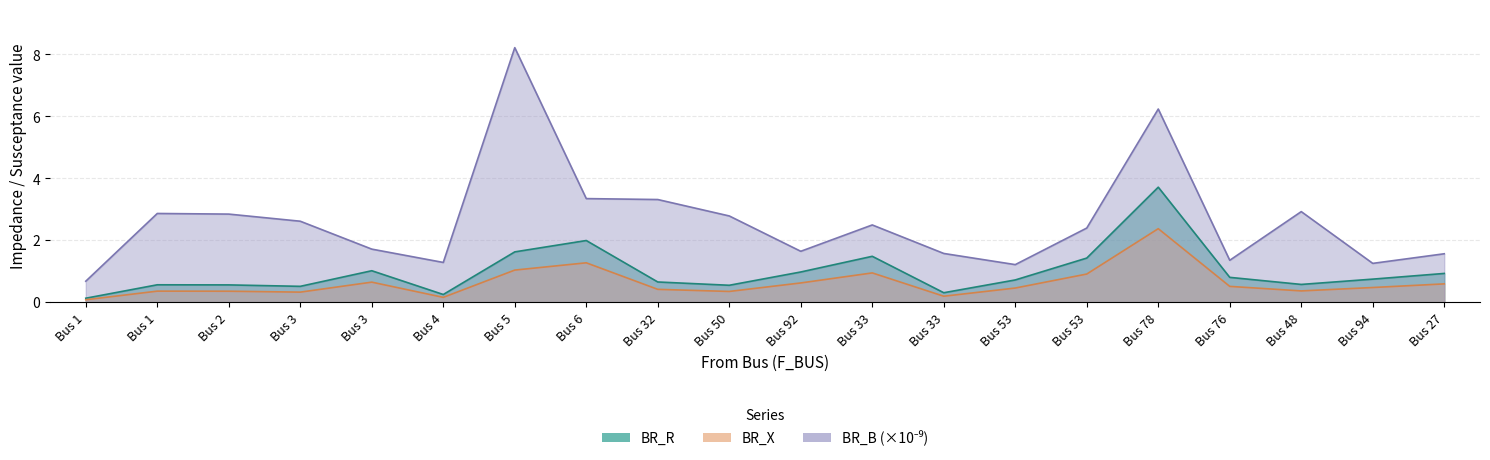

What is the label of the 10th point from the left?

Bus 50